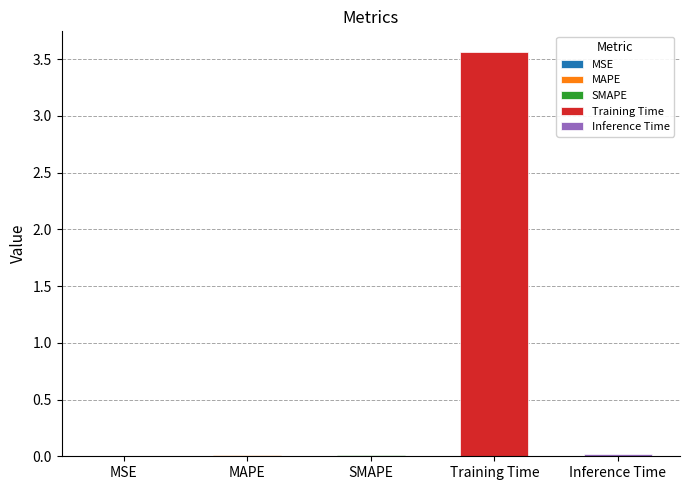

Rank the categories by value from lowest to highest.

MSE, SMAPE, MAPE, Inference Time, Training Time